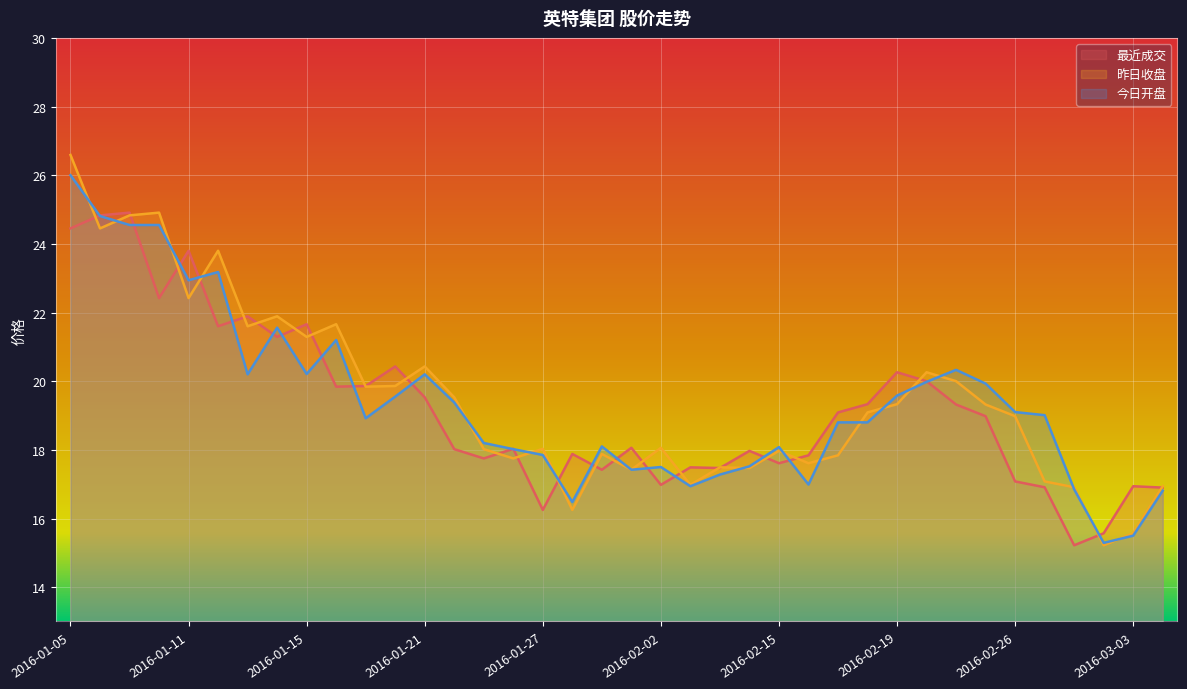

Reading right to left, what are all the values shown in this chart?

最近成交: 2016-03-04=16.9	2016-03-03=16.9	2016-03-02=15.6	2016-03-01=15.2	2016-02-29=16.9	2016-02-26=17.1	2016-02-25=19.0	2016-02-24=19.3	2016-02-22=20.0	2016-02-19=20.3	2016-02-18=19.3	2016-02-17=19.1	2016-02-16=17.8	2016-02-15=17.6	2016-02-05=18.0	2016-02-04=17.5	2016-02-03=17.5	2016-02-02=17.0	2016-02-01=18.1	2016-01-29=17.4	2016-01-28=17.9	2016-01-27=16.2	2016-01-26=18.0	2016-01-25=17.8	2016-01-22=18.0	2016-01-21=19.5	2016-01-20=20.4	2016-01-19=19.9	2016-01-18=19.8	2016-01-15=21.7	2016-01-14=21.3	2016-01-13=21.9	2016-01-12=21.6	2016-01-11=23.8	2016-01-08=22.4	2016-01-07=24.9	2016-01-06=24.8	2016-01-05=24.4
昨日收盘: 2016-03-04=16.9	2016-03-03=15.6	2016-03-02=15.2	2016-03-01=16.9	2016-02-29=17.1	2016-02-26=19.0	2016-02-25=19.3	2016-02-24=20.0	2016-02-22=20.3	2016-02-19=19.3	2016-02-18=19.1	2016-02-17=17.8	2016-02-16=17.6	2016-02-15=18.0	2016-02-05=17.5	2016-02-04=17.5	2016-02-03=17.0	2016-02-02=18.1	2016-02-01=17.4	2016-01-29=17.9	2016-01-28=16.2	2016-01-27=18.0	2016-01-26=17.8	2016-01-25=18.0	2016-01-22=19.5	2016-01-21=20.4	2016-01-20=19.9	2016-01-19=19.8	2016-01-18=21.7	2016-01-15=21.3	2016-01-14=21.9	2016-01-13=21.6	2016-01-12=23.8	2016-01-11=22.4	2016-01-08=24.9	2016-01-07=24.8	2016-01-06=24.4	2016-01-05=26.6
今日开盘: 2016-03-04=16.8	2016-03-03=15.5	2016-03-02=15.3	2016-03-01=16.9	2016-02-29=19.0	2016-02-26=19.1	2016-02-25=19.9	2016-02-24=20.3	2016-02-22=20.0	2016-02-19=19.6	2016-02-18=18.8	2016-02-17=18.8	2016-02-16=17.0	2016-02-15=18.1	2016-02-05=17.5	2016-02-04=17.3	2016-02-03=16.9	2016-02-02=17.5	2016-02-01=17.4	2016-01-29=18.1	2016-01-28=16.5	2016-01-27=17.9	2016-01-26=18.0	2016-01-25=18.2	2016-01-22=19.4	2016-01-21=20.2	2016-01-20=19.6	2016-01-19=18.9	2016-01-18=21.2	2016-01-15=20.2	2016-01-14=21.6	2016-01-13=20.2	2016-01-12=23.2	2016-01-11=22.9	2016-01-08=24.6	2016-01-07=24.6	2016-01-06=24.8	2016-01-05=26.0